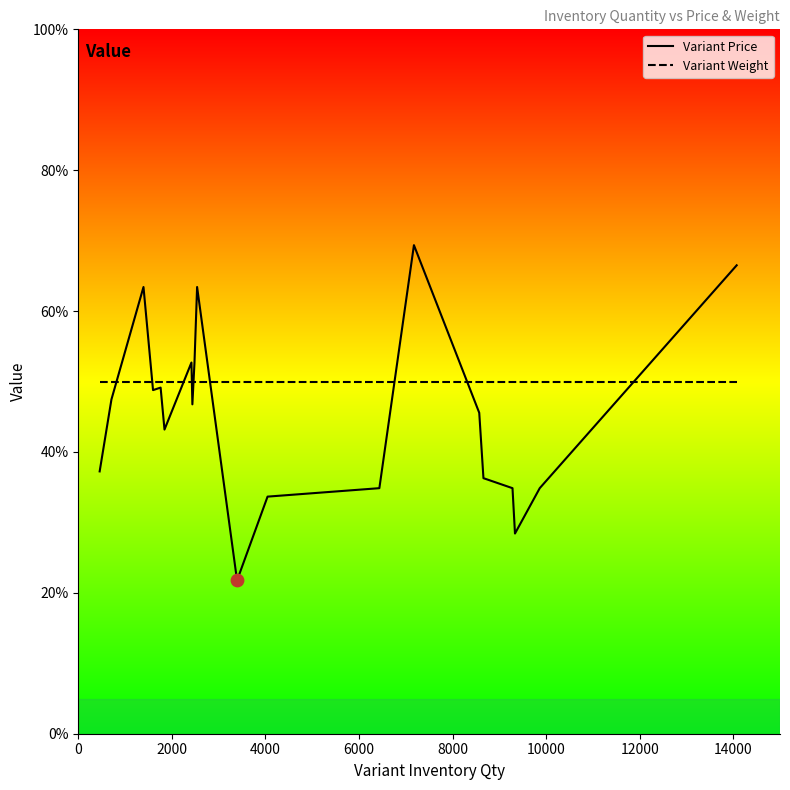

At how many categories does at least one series exceed 37?

20